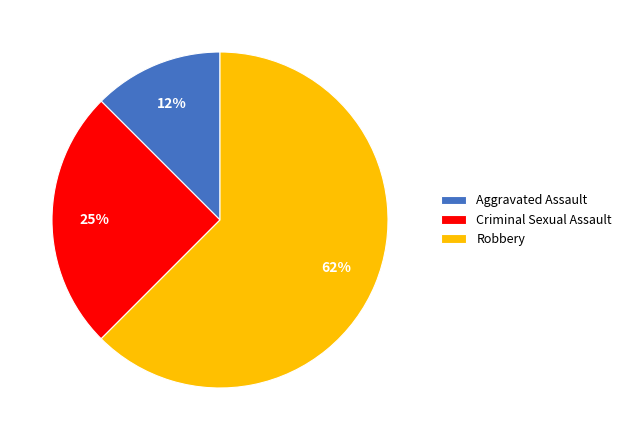

To the nearest percent, what is the average slice percentage?

33%